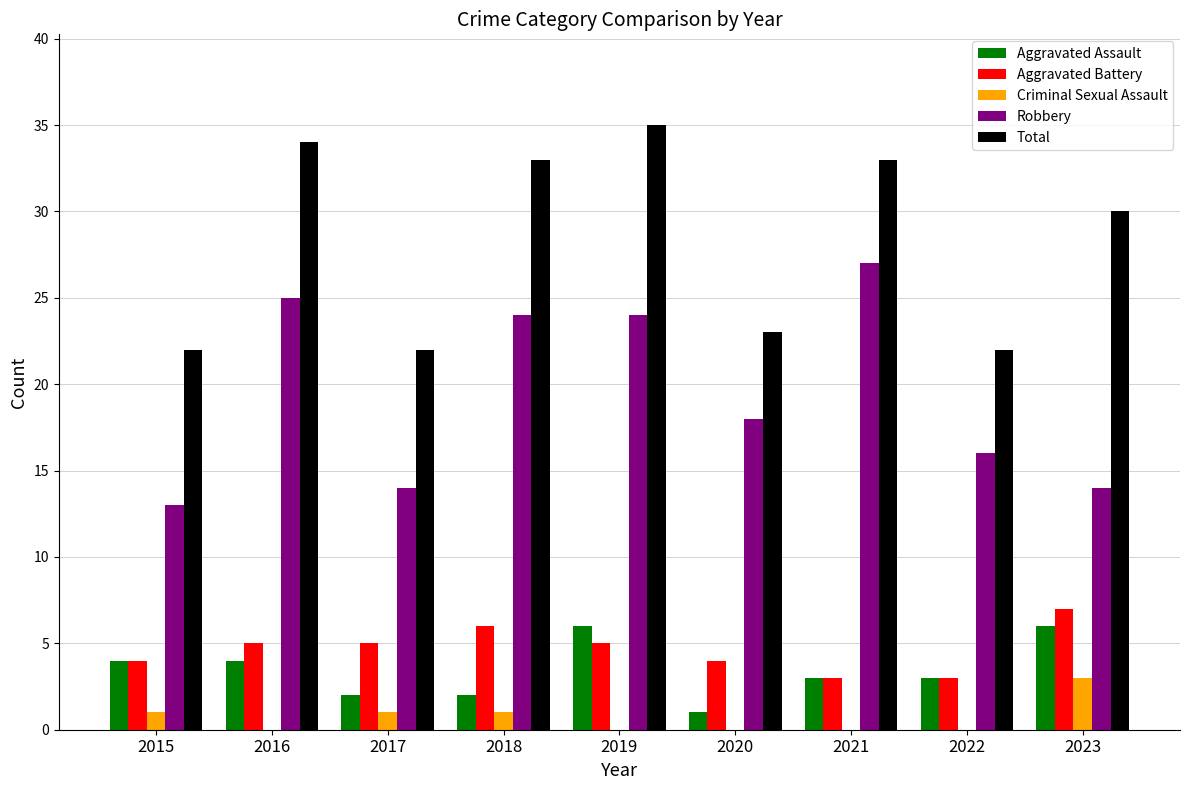

How many Aggravated Battery values are between 4 and 5?

5